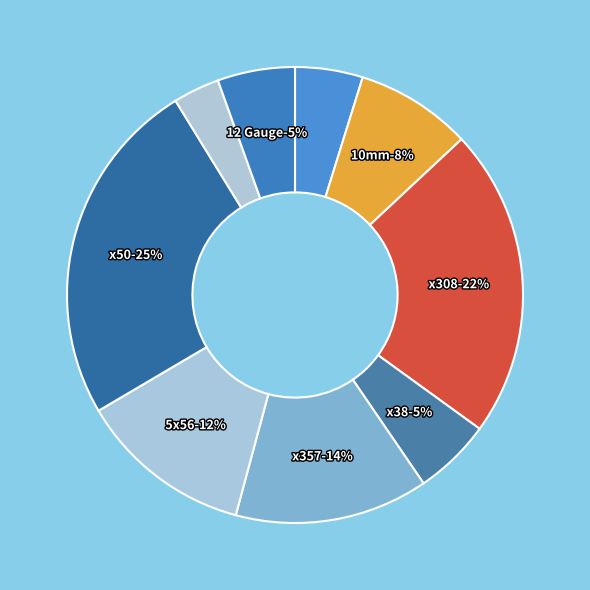

Rank the categories by value from highest to lowest.

x50, x308, x357, 5x56, 10mm, x38, 12 Gauge, 9mm, 20 Gauge